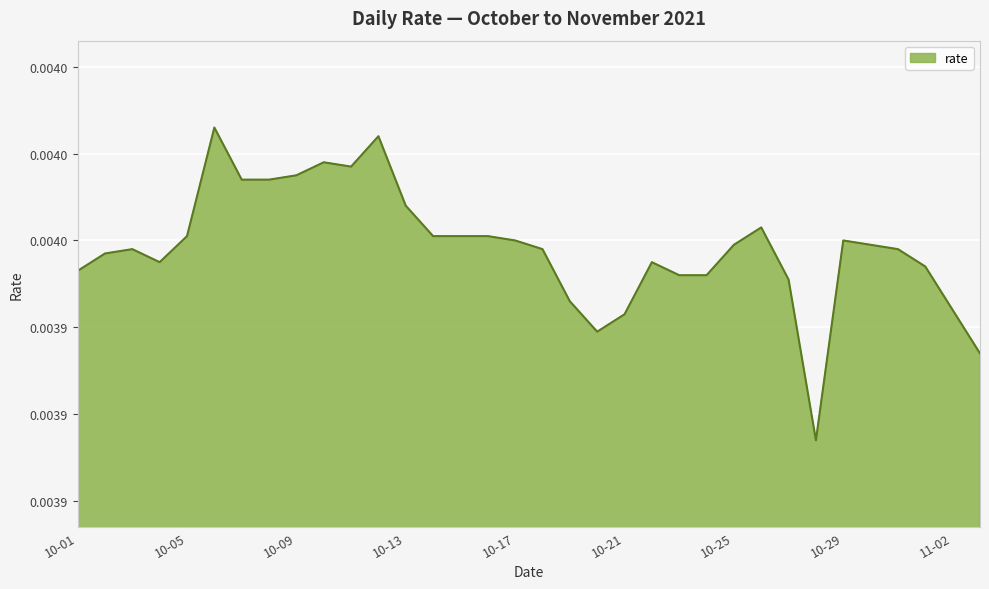

List the labels in order of value, largest first.

2021-10-06, 2021-10-12, 2021-10-10, 2021-10-11, 2021-10-09, 2021-10-07, 2021-10-08, 2021-10-13, 2021-10-26, 2021-10-05, 2021-10-14, 2021-10-15, 2021-10-16, 2021-10-17, 2021-10-29, 2021-10-25, 2021-10-30, 2021-10-03, 2021-10-18, 2021-10-31, 2021-10-02, 2021-10-04, 2021-10-22, 2021-11-01, 2021-10-01, 2021-10-23, 2021-10-24, 2021-10-27, 2021-10-19, 2021-11-02, 2021-10-21, 2021-10-20, 2021-11-03, 2021-10-28